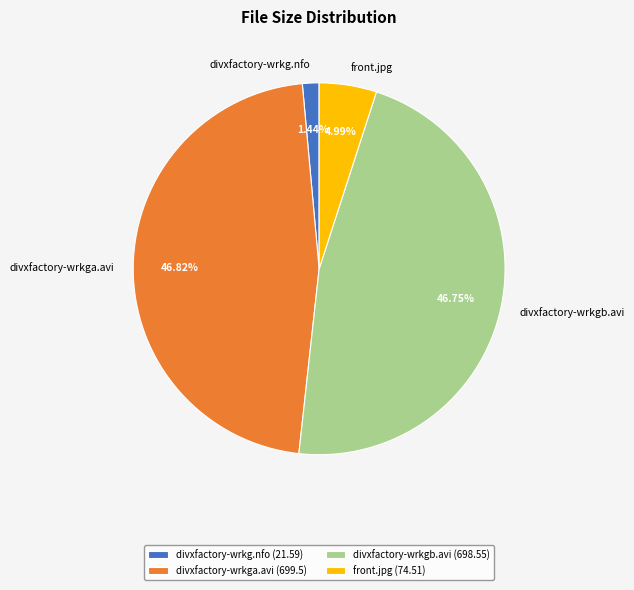

To the nearest percent, what portion does divxfactory-wrkg.nfo represent?

1%